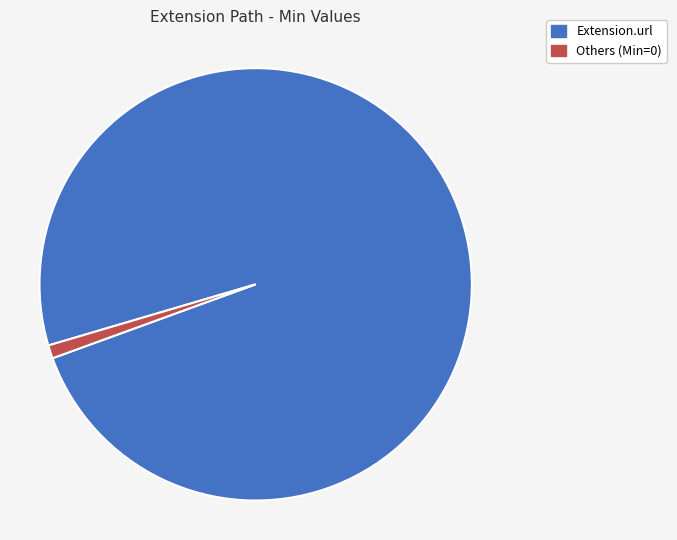

Which slice is the largest?

Extension.url